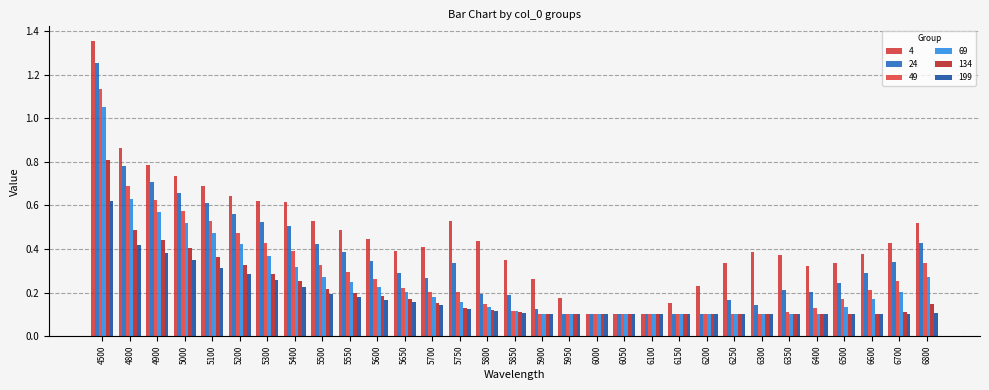

Reading left to right, list all the values displayed in this chart.

4: 4500=1.4	4800=0.9	4900=0.8	5000=0.7	5100=0.7	5200=0.6	5300=0.6	5400=0.6	5500=0.5	5550=0.5	5600=0.4	5650=0.4	5700=0.4	5750=0.5	5800=0.4	5850=0.3	5900=0.3	5950=0.2	6000=0.1	6050=0.1	6100=0.1	6150=0.2	6200=0.2	6250=0.3	6300=0.4	6350=0.4	6400=0.3	6500=0.3	6600=0.4	6700=0.4	6800=0.5
24: 4500=1.3	4800=0.8	4900=0.7	5000=0.7	5100=0.6	5200=0.6	5300=0.5	5400=0.5	5500=0.4	5550=0.4	5600=0.3	5650=0.3	5700=0.3	5750=0.3	5800=0.2	5850=0.2	5900=0.1	5950=0.1	6000=0.1	6050=0.1	6100=0.1	6150=0.1	6200=0.1	6250=0.2	6300=0.1	6350=0.2	6400=0.2	6500=0.2	6600=0.3	6700=0.3	6800=0.4
49: 4500=1.1	4800=0.7	4900=0.6	5000=0.6	5100=0.5	5200=0.5	5300=0.4	5400=0.4	5500=0.3	5550=0.3	5600=0.3	5650=0.2	5700=0.2	5750=0.2	5800=0.1	5850=0.1	5900=0.1	5950=0.1	6000=0.1	6050=0.1	6100=0.1	6150=0.1	6200=0.1	6250=0.1	6300=0.1	6350=0.1	6400=0.1	6500=0.2	6600=0.2	6700=0.3	6800=0.3
69: 4500=1.0	4800=0.6	4900=0.6	5000=0.5	5100=0.5	5200=0.4	5300=0.4	5400=0.3	5500=0.3	5550=0.2	5600=0.2	5650=0.2	5700=0.2	5750=0.2	5800=0.1	5850=0.1	5900=0.1	5950=0.1	6000=0.1	6050=0.1	6100=0.1	6150=0.1	6200=0.1	6250=0.1	6300=0.1	6350=0.1	6400=0.1	6500=0.1	6600=0.2	6700=0.2	6800=0.3
134: 4500=0.8	4800=0.5	4900=0.4	5000=0.4	5100=0.4	5200=0.3	5300=0.3	5400=0.3	5500=0.2	5550=0.2	5600=0.2	5650=0.2	5700=0.2	5750=0.1	5800=0.1	5850=0.1	5900=0.1	5950=0.1	6000=0.1	6050=0.1	6100=0.1	6150=0.1	6200=0.1	6250=0.1	6300=0.1	6350=0.1	6400=0.1	6500=0.1	6600=0.1	6700=0.1	6800=0.1
199: 4500=0.6	4800=0.4	4900=0.4	5000=0.3	5100=0.3	5200=0.3	5300=0.3	5400=0.2	5500=0.2	5550=0.2	5600=0.2	5650=0.2	5700=0.1	5750=0.1	5800=0.1	5850=0.1	5900=0.1	5950=0.1	6000=0.1	6050=0.1	6100=0.1	6150=0.1	6200=0.1	6250=0.1	6300=0.1	6350=0.1	6400=0.1	6500=0.1	6600=0.1	6700=0.1	6800=0.1